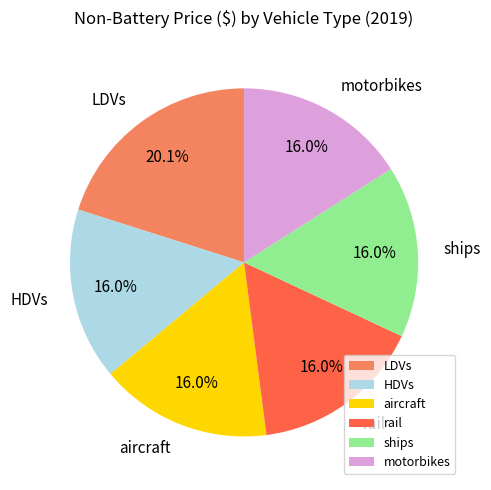

Count the number of slices in the pie.

6